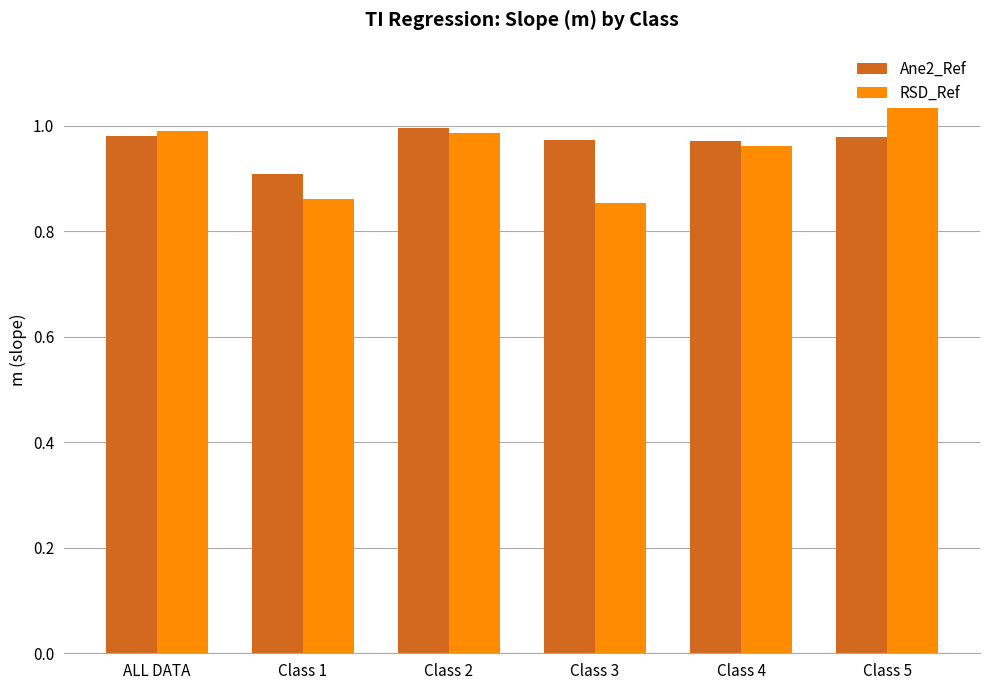

What is the total value across all series at Class 4?

1.9